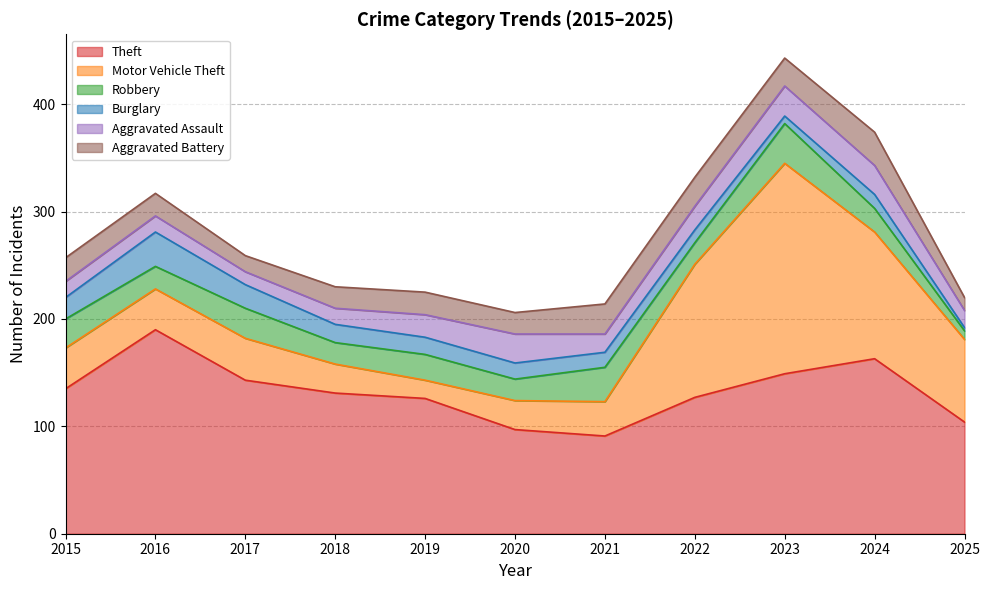

Where does the Burglary series first go above 15?

2015